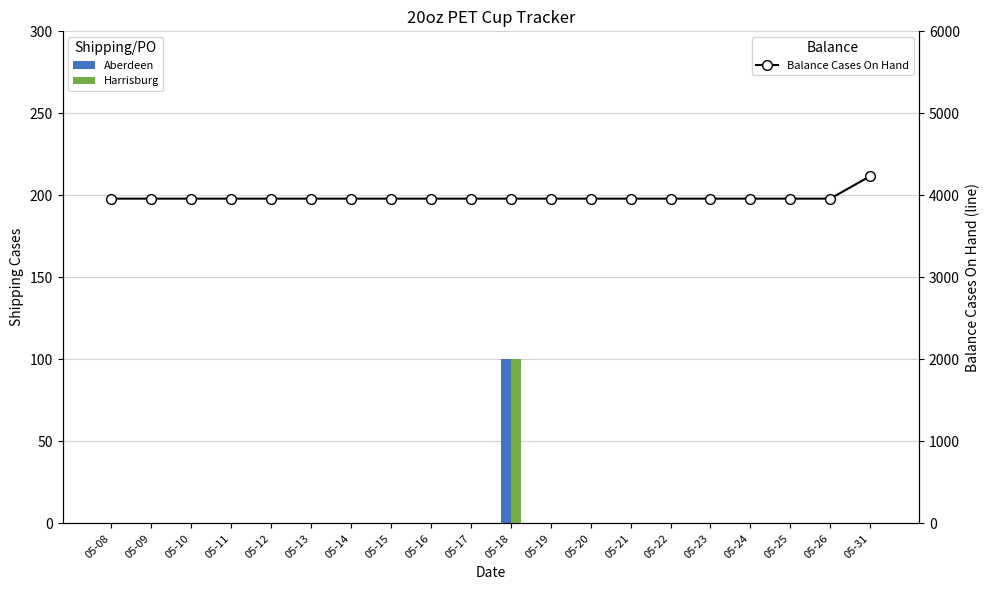

What are all the series names shown in the legend?

Aberdeen, Harrisburg, Balance Cases On Hand